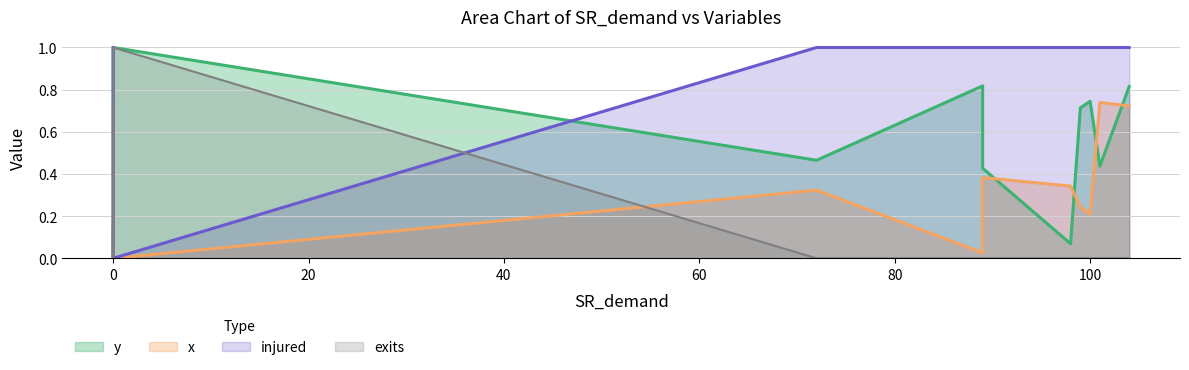

List the labels in order of x value, largest first.

101, 0, 104, 89, 98, 72, 99, 100, 89, 0, 0